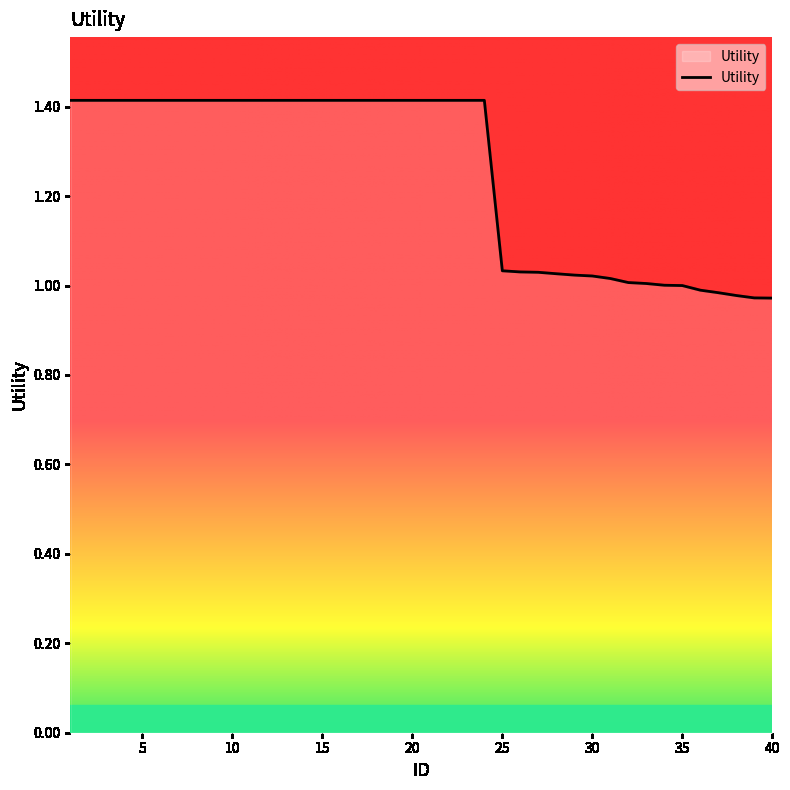

What is the greatest value displayed?

1.4